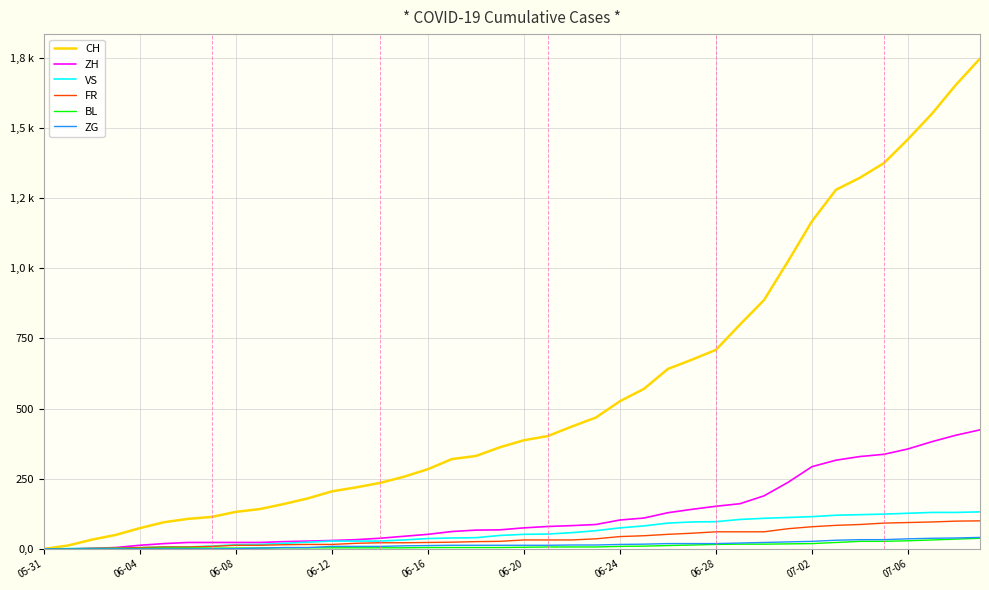

What are all the series names shown in the legend?

CH, ZH, VS, FR, BL, ZG